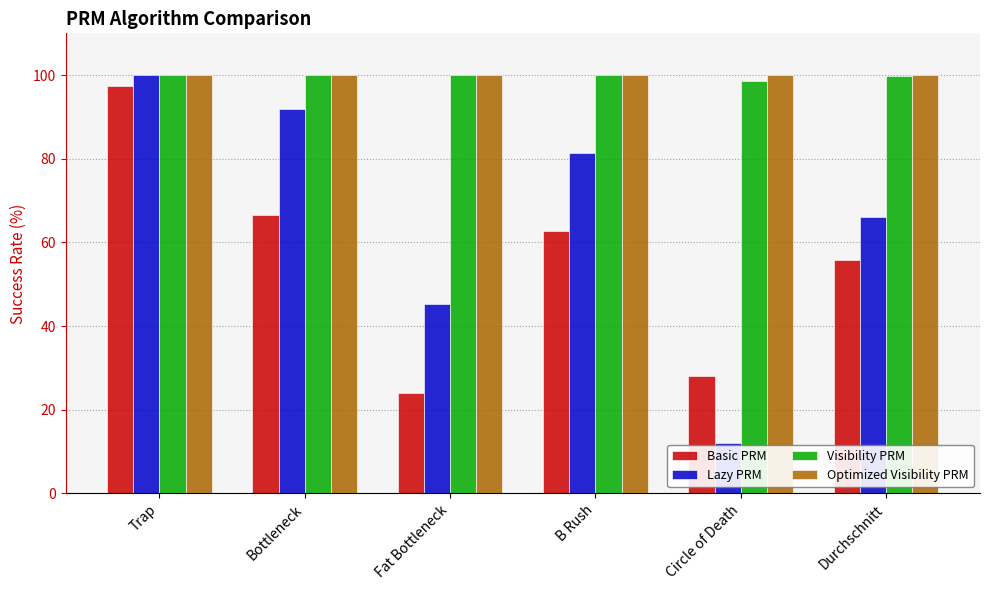

What are all the series names shown in the legend?

Basic PRM, Lazy PRM, Visibility PRM, Optimized Visibility PRM